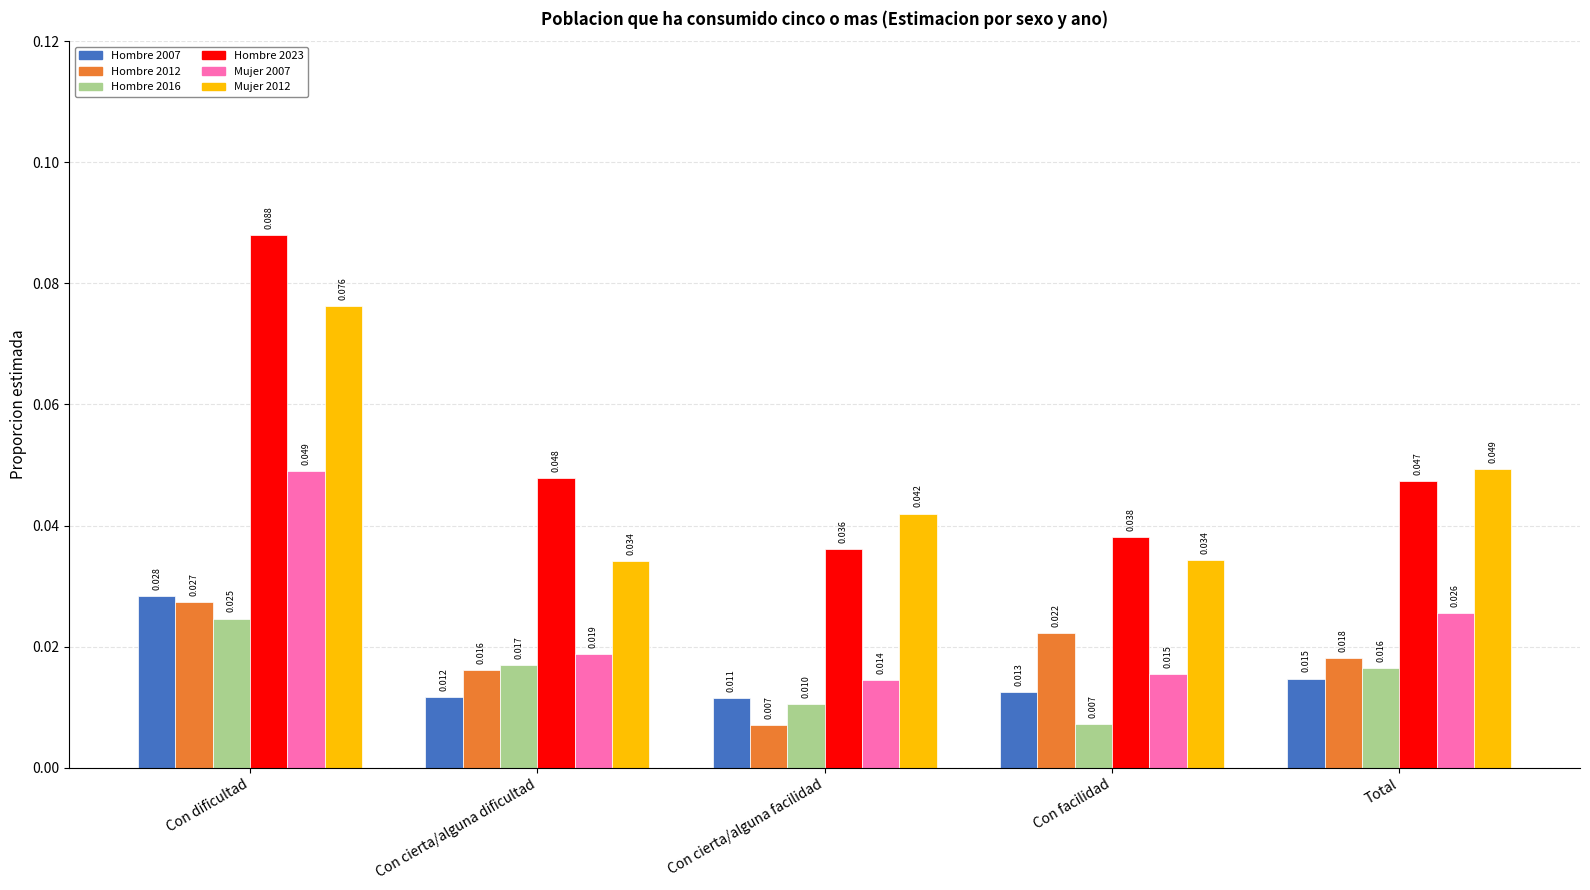

What is the label of the 5th bar from the left?

Total